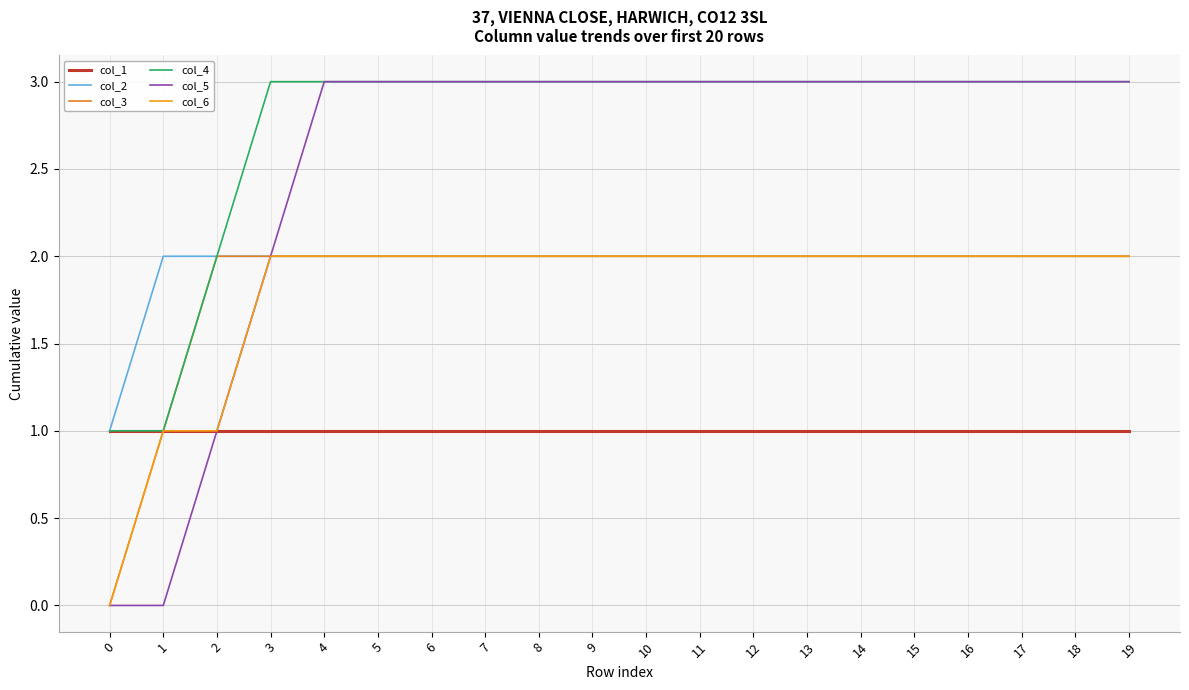

How many lines are shown in the chart?

6